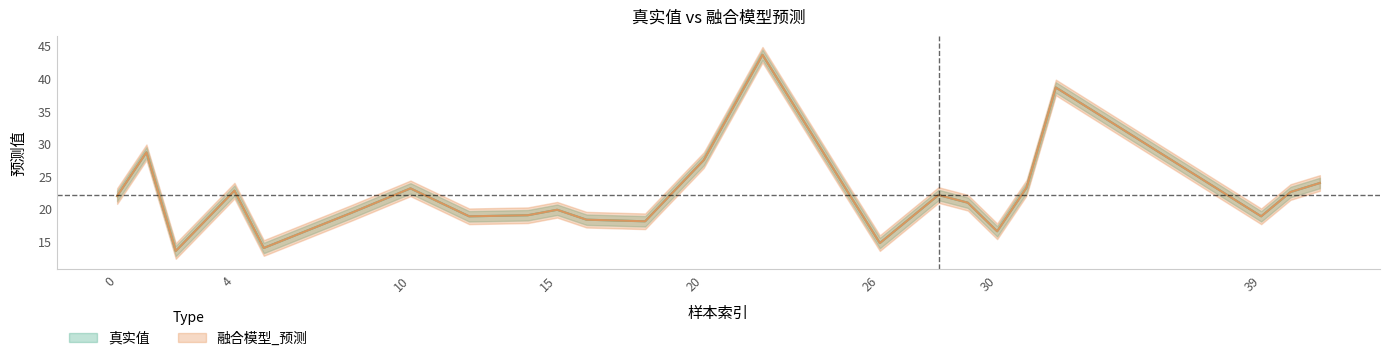

True or false: 真实值 has a value of 18.9 at 39.

True